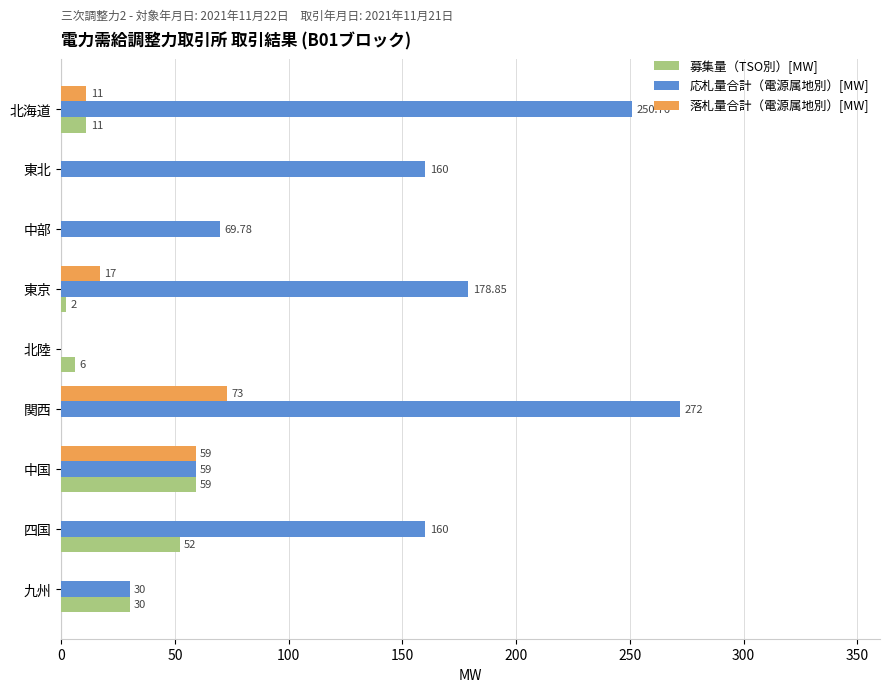

What is the sum of all 落札量合計（電源属地別）[MW] values?

160.0